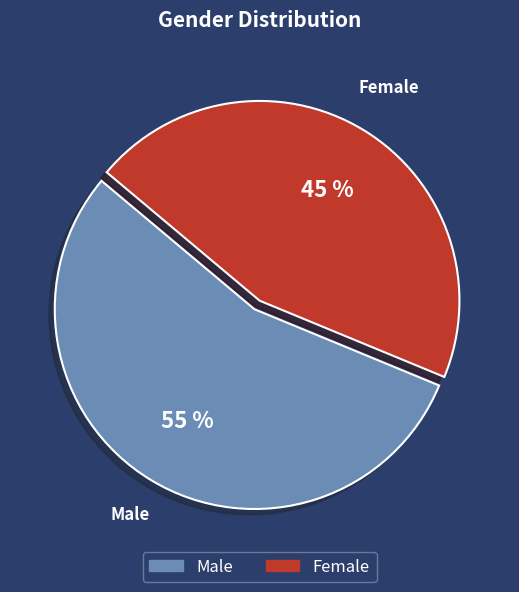

How many segments does this pie chart have?

2